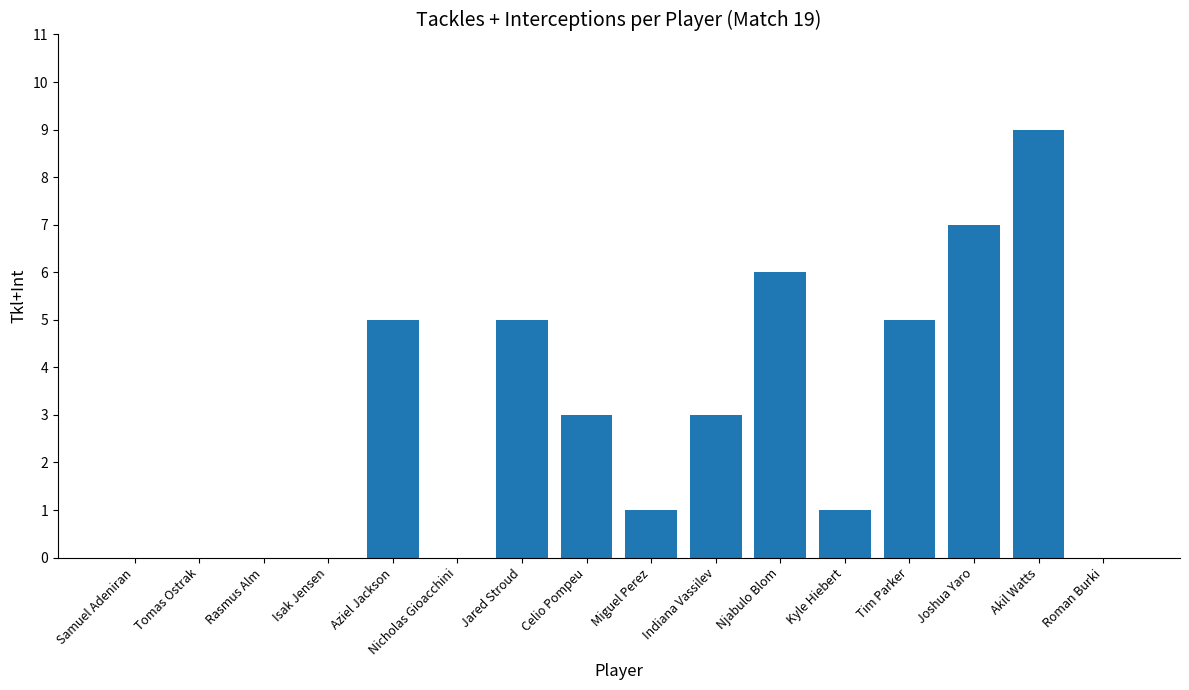

Reading left to right, list all the values displayed in this chart.

Samuel Adeniran=0	Tomas Ostrak=0	Rasmus Alm=0	Isak Jensen=0	Aziel Jackson=5	Nicholas Gioacchini=0	Jared Stroud=5	Celio Pompeu=3	Miguel Perez=1	Indiana Vassilev=3	Njabulo Blom=6	Kyle Hiebert=1	Tim Parker=5	Joshua Yaro=7	Akil Watts=9	Roman Burki=0